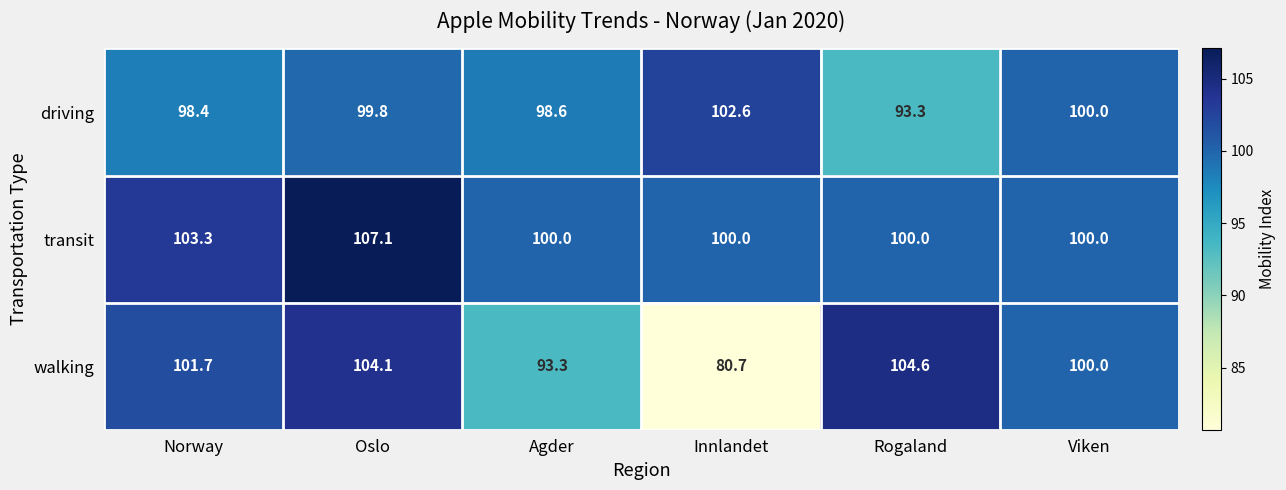

Is it true that walking equals 29.0 at Agder?

False